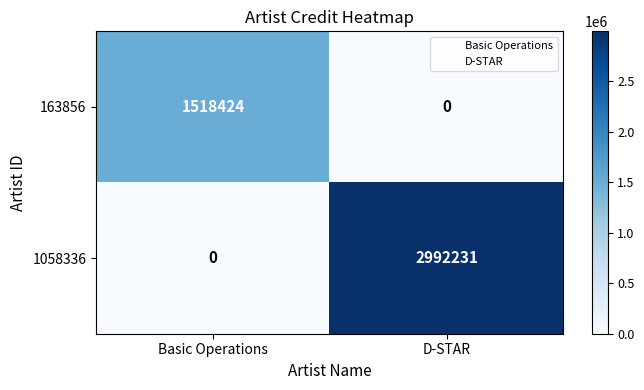

How many positive values does the 1058336 series have?

1